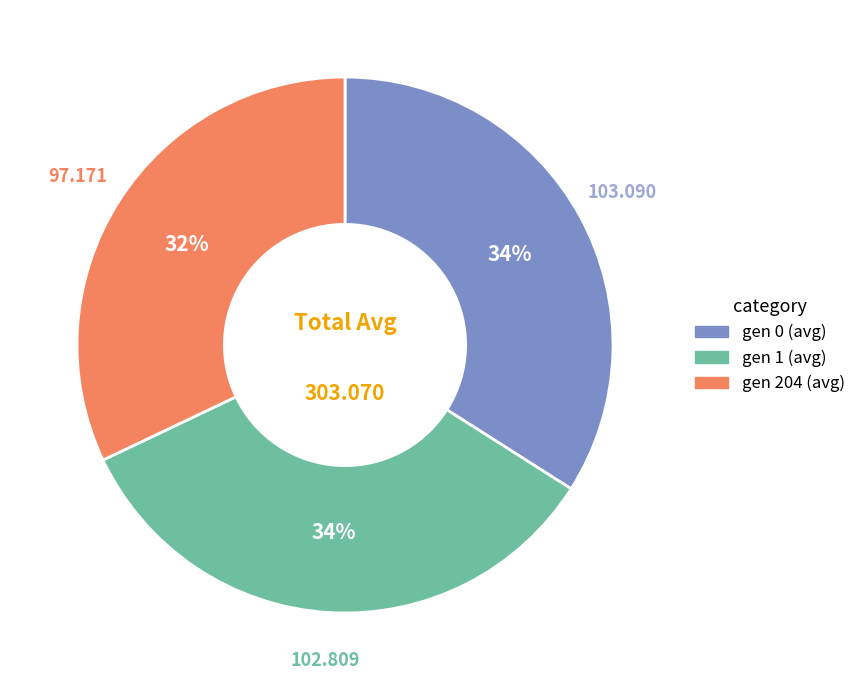

What is the smallest slice in the pie chart?

gen 204